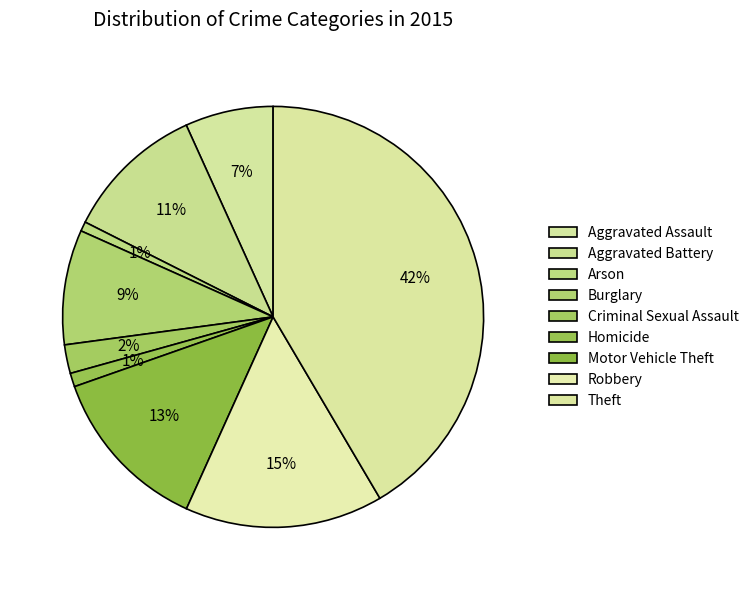

Is Arson the majority of the pie?

No